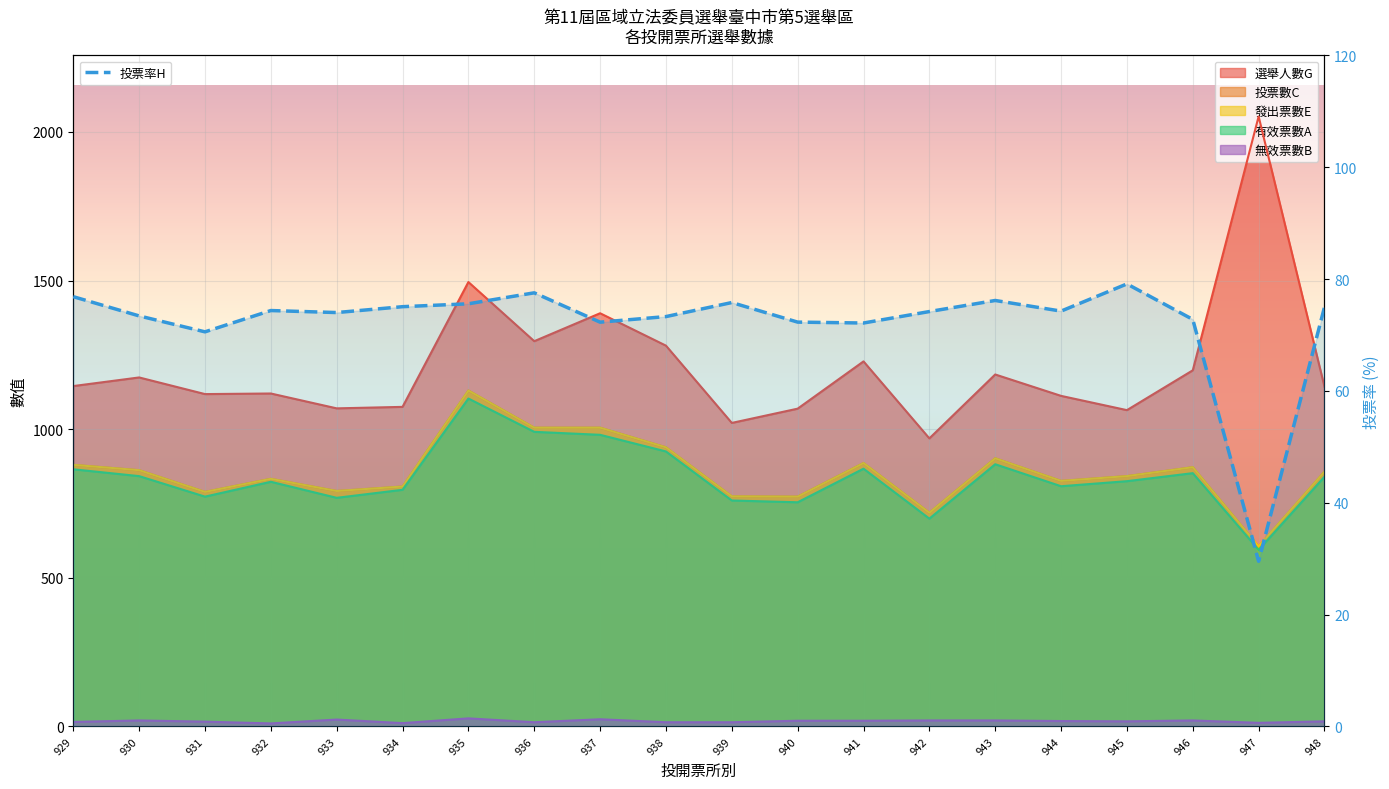

Is it true that 選舉人數G equals 1120.0 at 932?

True